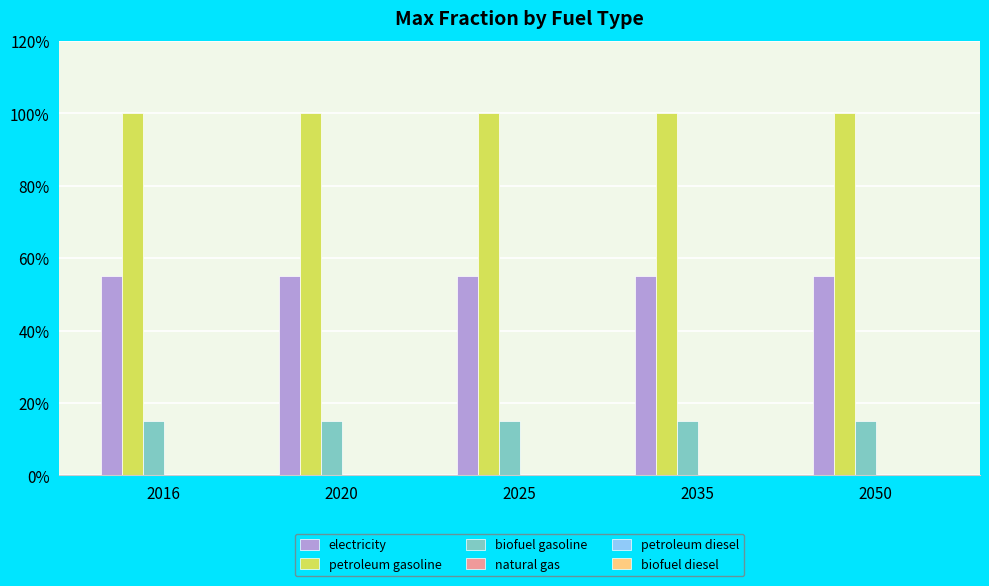

What is the average value of the petroleum gasoline series?

1.0